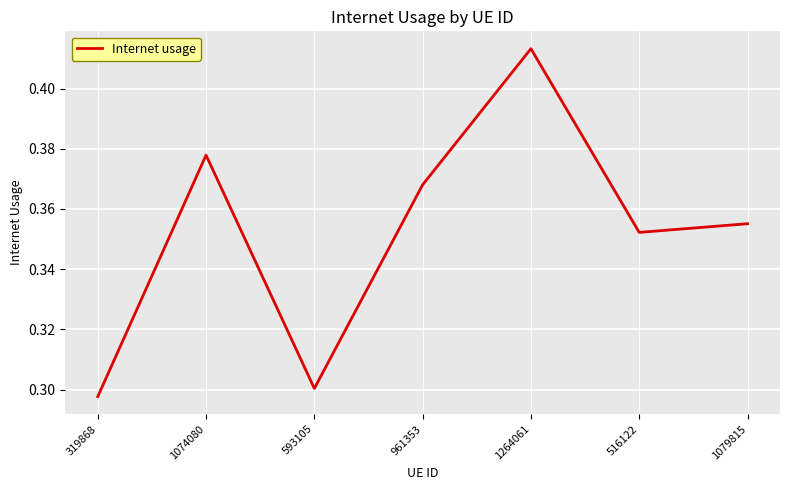

What position from the left is 1264061?

5